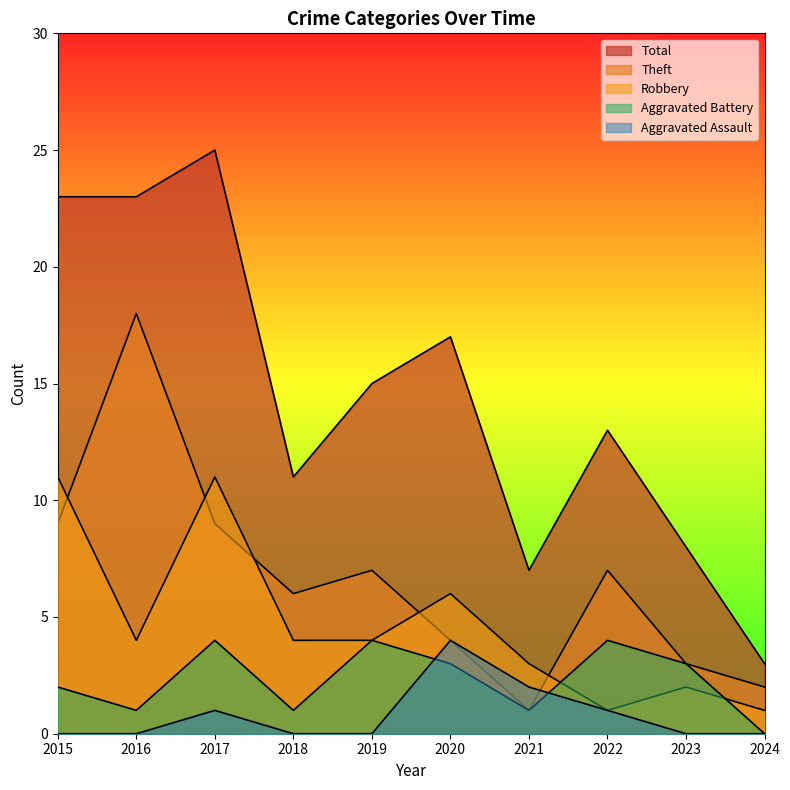

Reading left to right, what are all the values shown in this chart?

Robbery: 11	4	11	4	4	6	3	1	2	1
Theft: 9	18	9	6	7	4	1	7	3	2
Aggravated Assault: 0	0	1	0	0	4	2	1	0	0
Aggravated Battery: 2	1	4	1	4	3	1	4	3	0
Total: 23	23	25	11	15	17	7	13	8	3